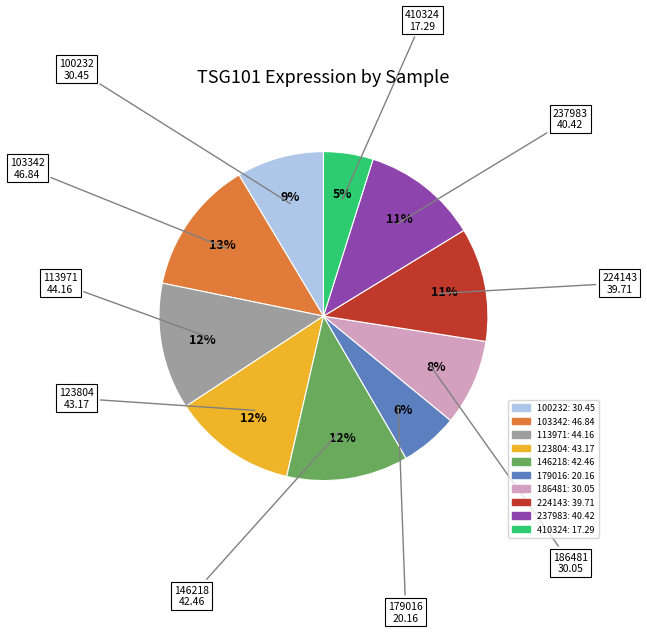

Which has a higher value, 146218 or 179016?

146218